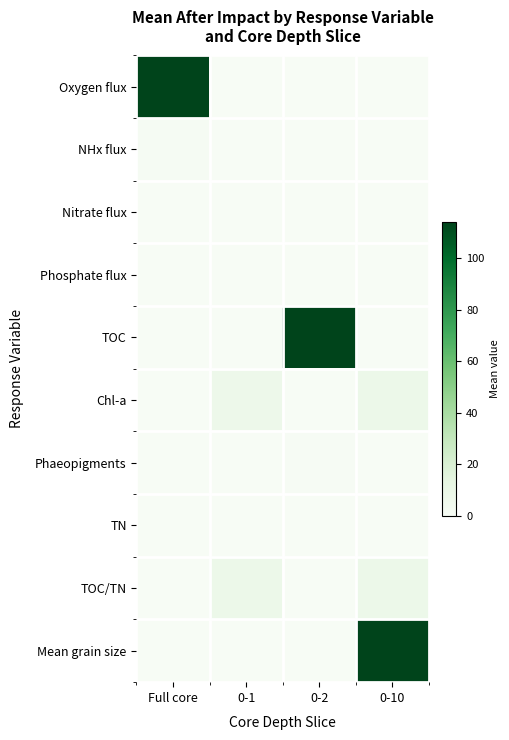

Which series has the largest total across all categories?

TOC